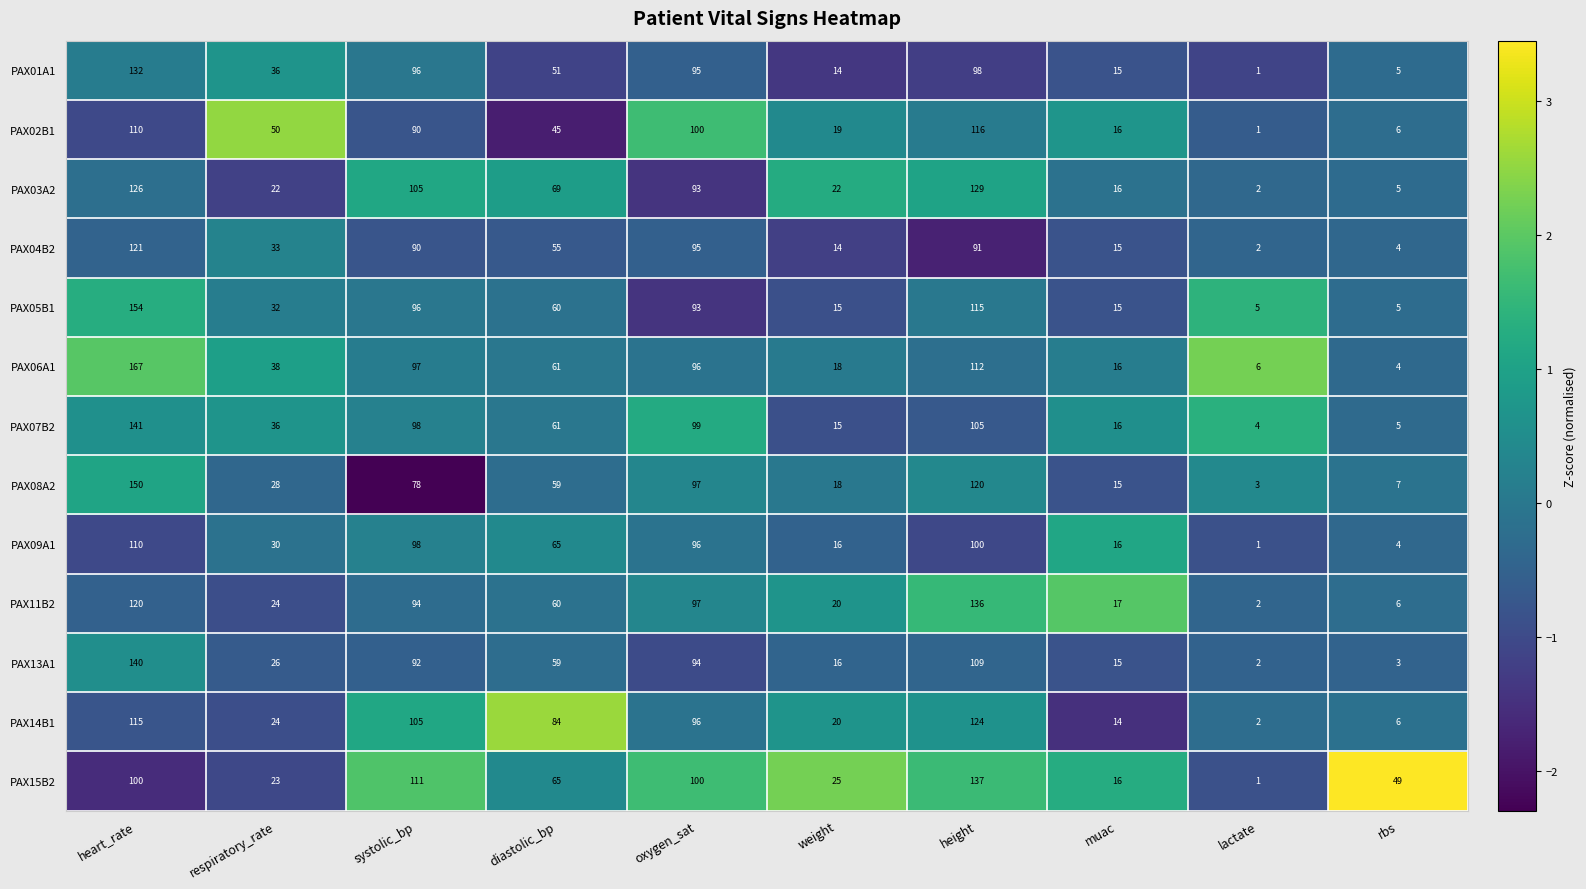

Which series has the largest range (max minus min)?

PAX06A1